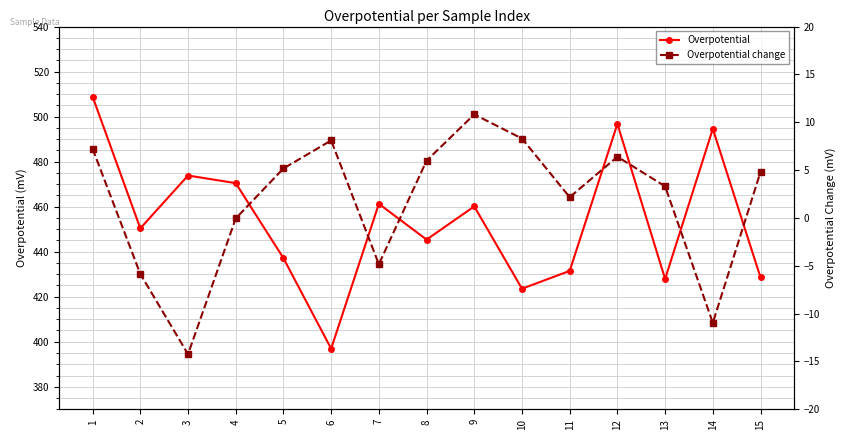

What is the minimum value for Overpotential change?

-14.2